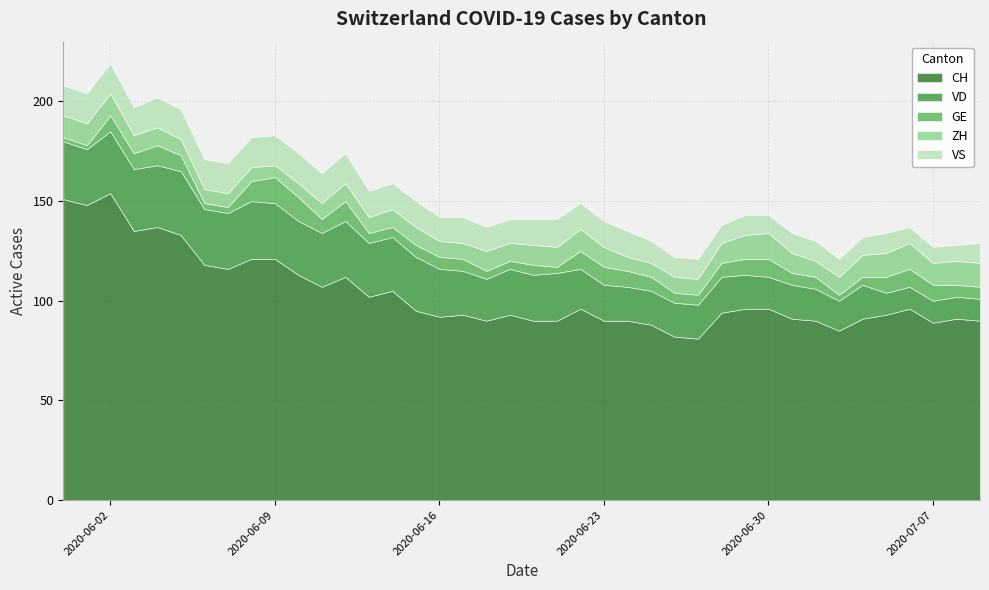

What is the value of the VS point at the 2nd from the left?

15